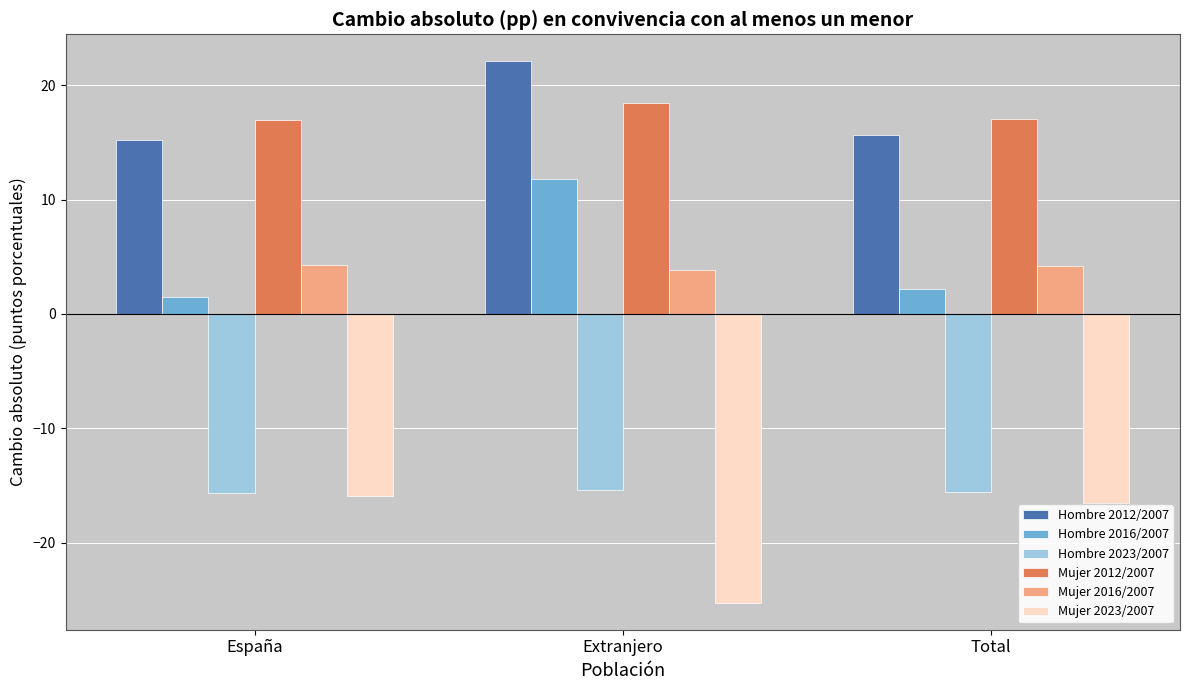

Are the bars grouped side by side (vs. stacked)?

Yes